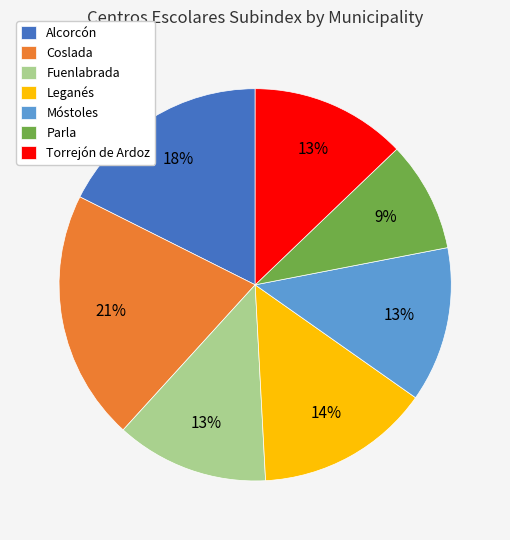

Which slice is the largest?

Coslada